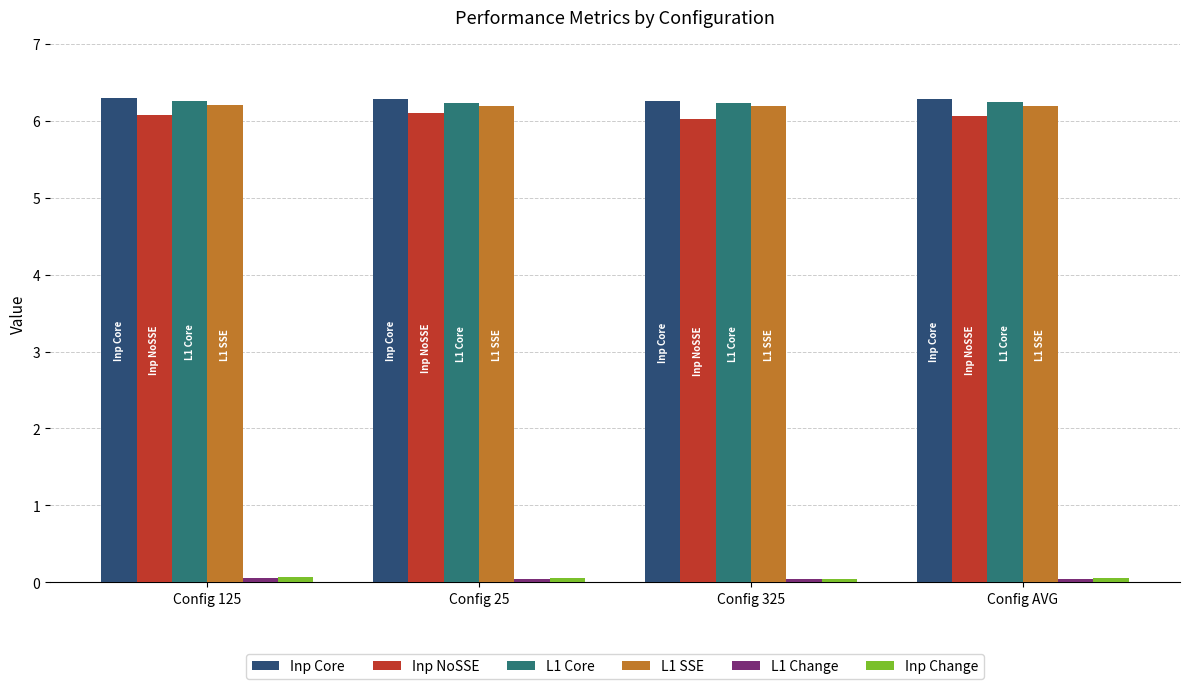

The value of L1 Core at Config AVG is 1.6. True or false?

False